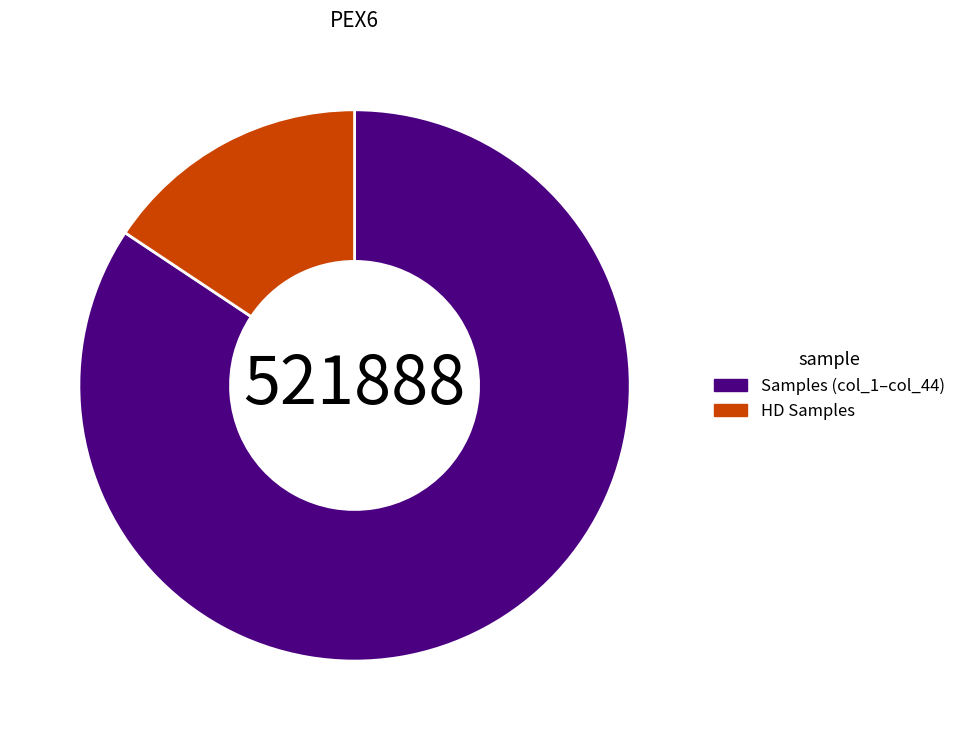

Count the number of slices in the pie.

2